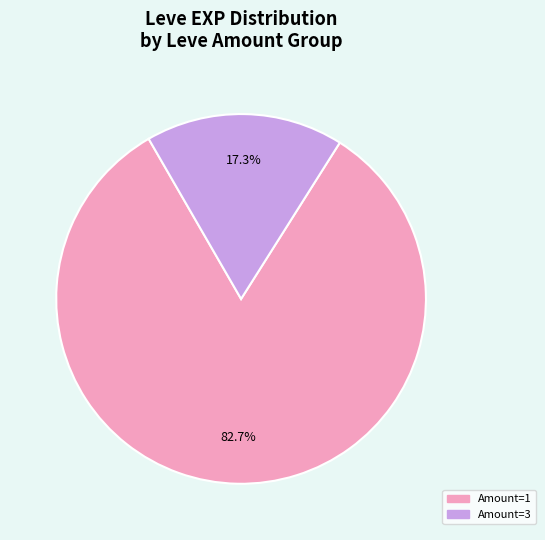

Is there a majority slice in this chart?

Yes